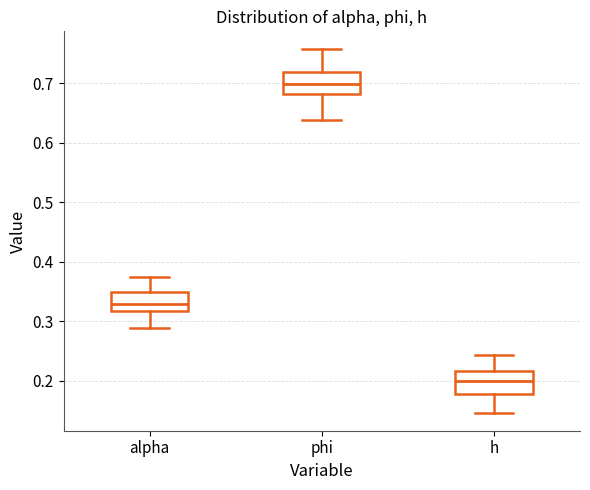

Where does the lower whisker of the box for phi end on the y-axis? The values are not printed on the chart, so give them approximately, as read against the axis.

0.64